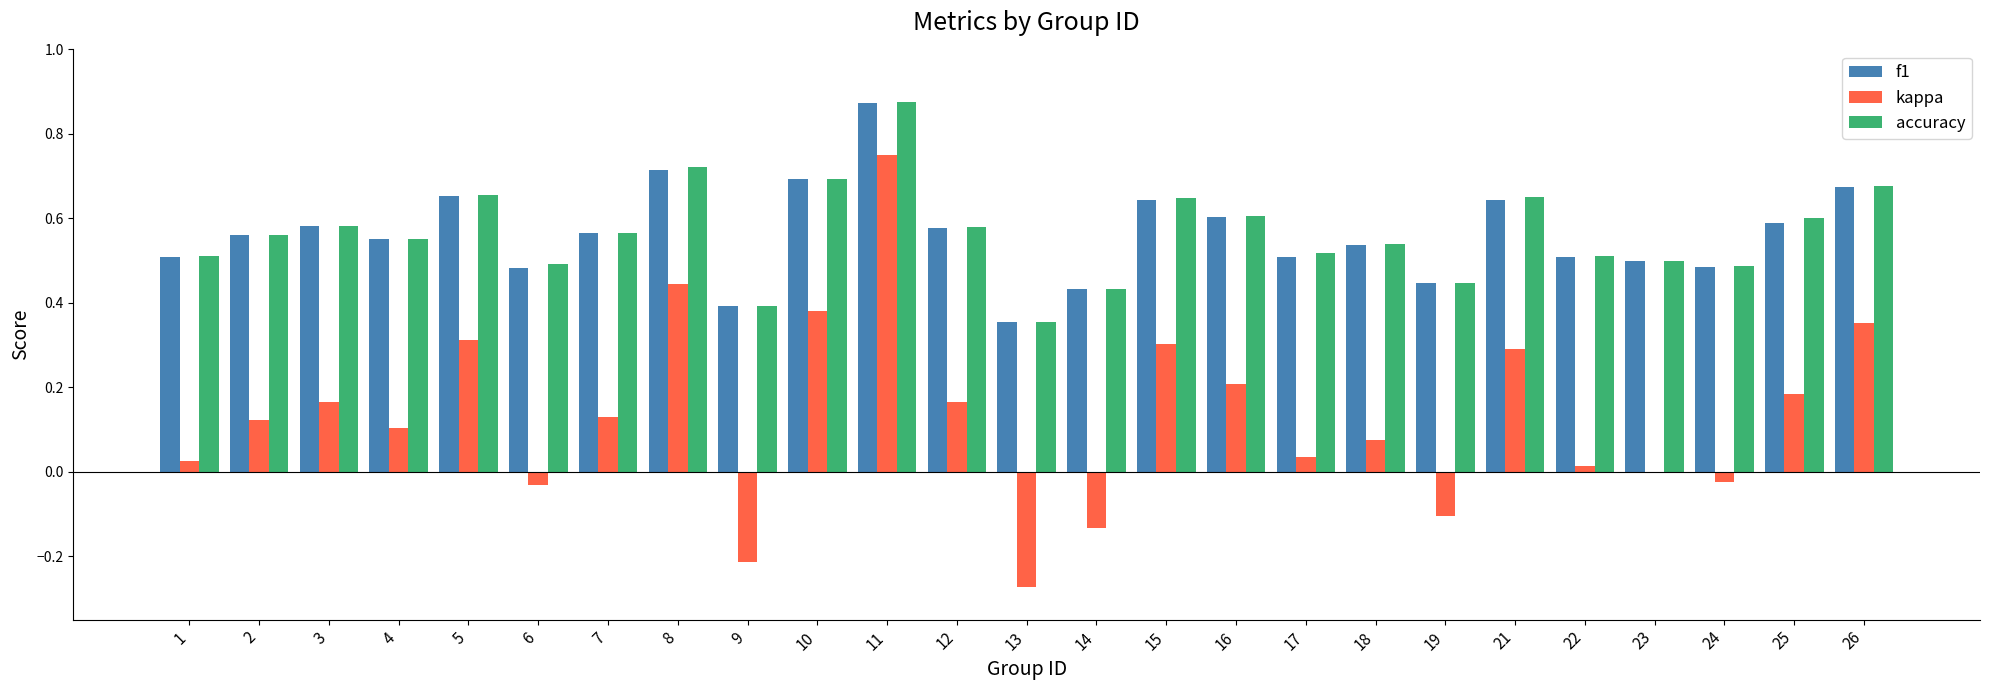

How many categories are shown in the chart?

25